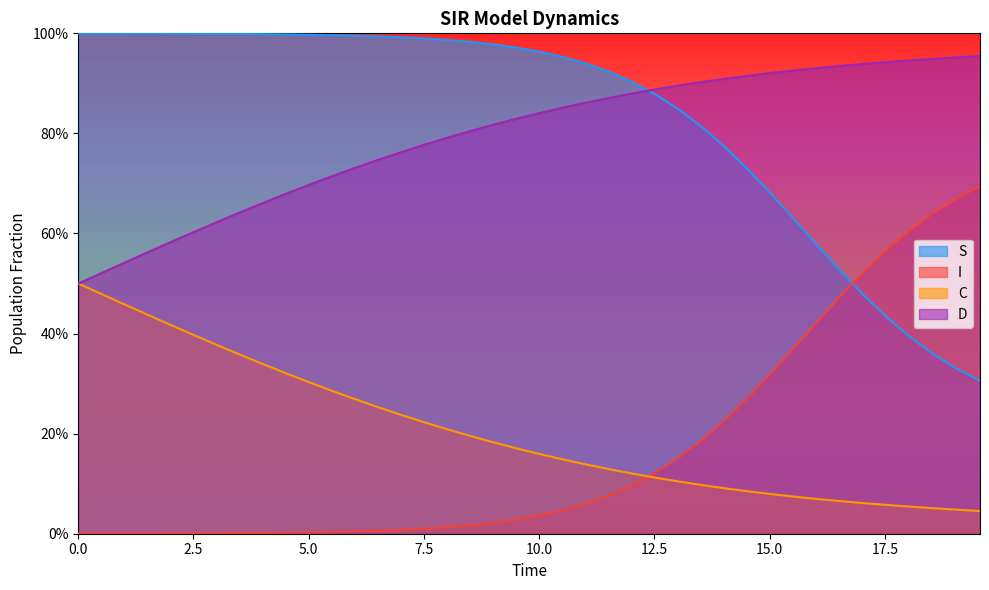

Reading left to right, list all the values displayed in this chart.

S: 1.0	1.0	1.0	1.0	1.0	1.0	1.0	1.0	1.0	1.0	1.0	1.0	1.0	1.0	1.0	1.0	1.0	1.0	1.0	1.0	1.0	1.0	0.9	0.9	0.9	0.9	0.8	0.8	0.8	0.7	0.7	0.6	0.6	0.5	0.5	0.4	0.4	0.4	0.3	0.3
I: 0.0	0.0	0.0	0.0	0.0	0.0	0.0	0.0	0.0	0.0	0.0	0.0	0.0	0.0	0.0	0.0	0.0	0.0	0.0	0.0	0.0	0.0	0.1	0.1	0.1	0.1	0.2	0.2	0.2	0.3	0.3	0.4	0.4	0.5	0.5	0.6	0.6	0.6	0.7	0.7
C: 0.5	0.5	0.5	0.4	0.4	0.4	0.4	0.4	0.3	0.3	0.3	0.3	0.3	0.3	0.2	0.2	0.2	0.2	0.2	0.2	0.2	0.1	0.1	0.1	0.1	0.1	0.1	0.1	0.1	0.1	0.1	0.1	0.1	0.1	0.1	0.1	0.1	0.1	0.0	0.0
D: 0.5	0.5	0.5	0.6	0.6	0.6	0.6	0.6	0.7	0.7	0.7	0.7	0.7	0.7	0.8	0.8	0.8	0.8	0.8	0.8	0.8	0.9	0.9	0.9	0.9	0.9	0.9	0.9	0.9	0.9	0.9	0.9	0.9	0.9	0.9	0.9	0.9	0.9	1.0	1.0